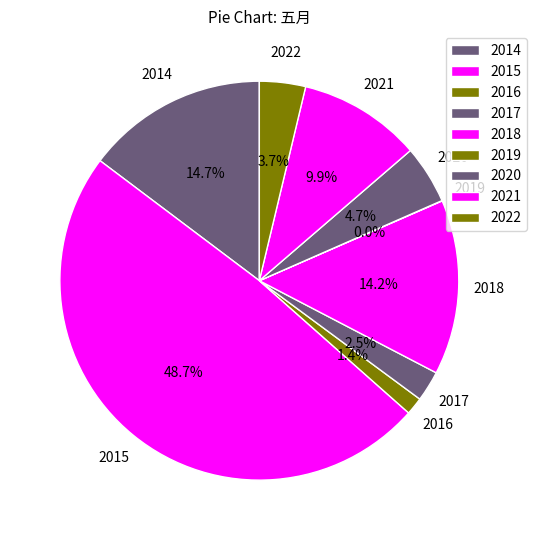

The 2014 slice represents 7% of the pie. True or false?

False